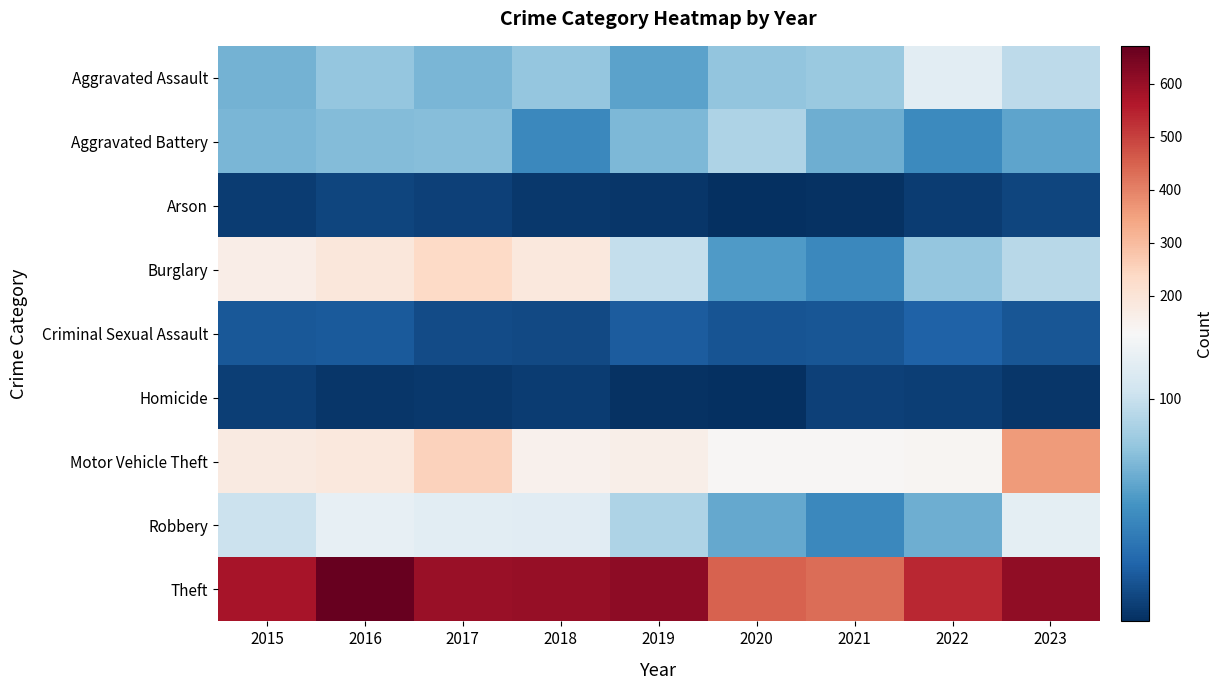

Which series has the widest spread of values?

Theft